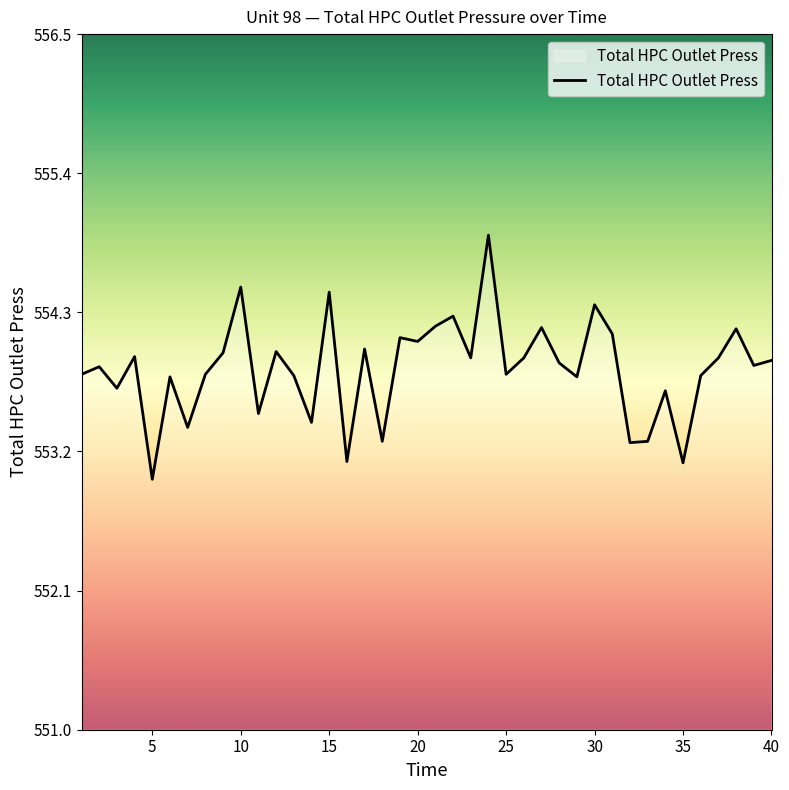

What is the greatest value displayed?

554.9